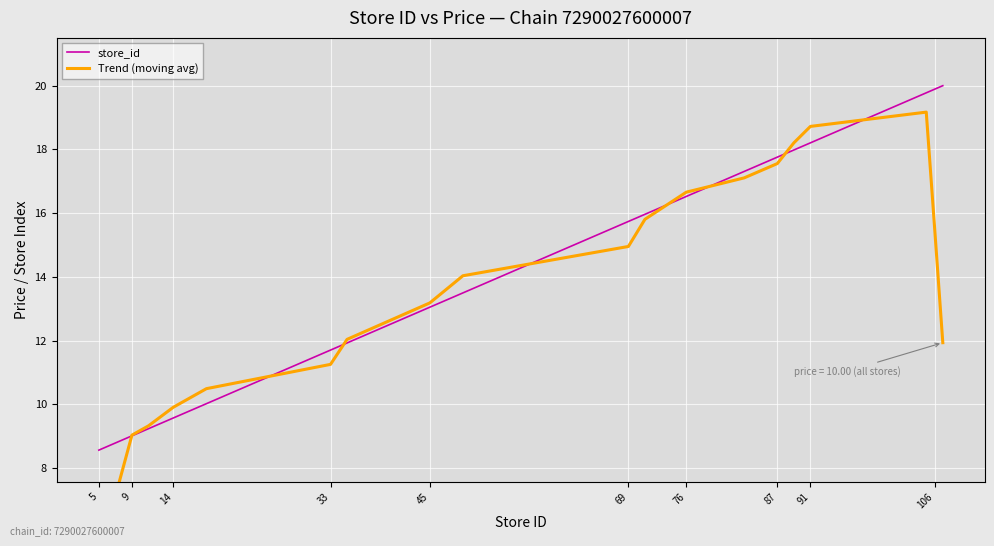

What is the minimum value shown in the chart?

5.3